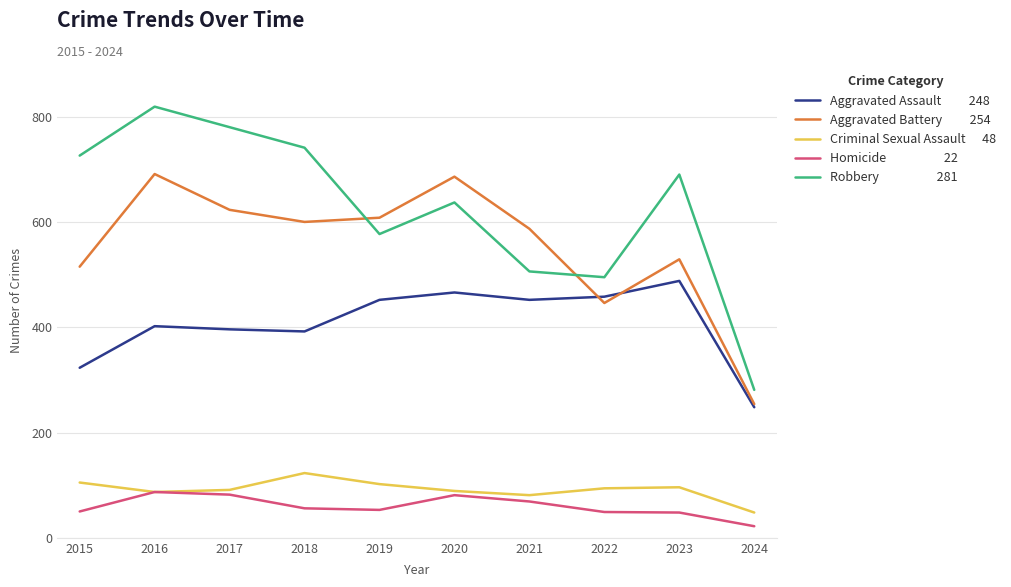

Which label corresponds to the largest value in the chart?

2016